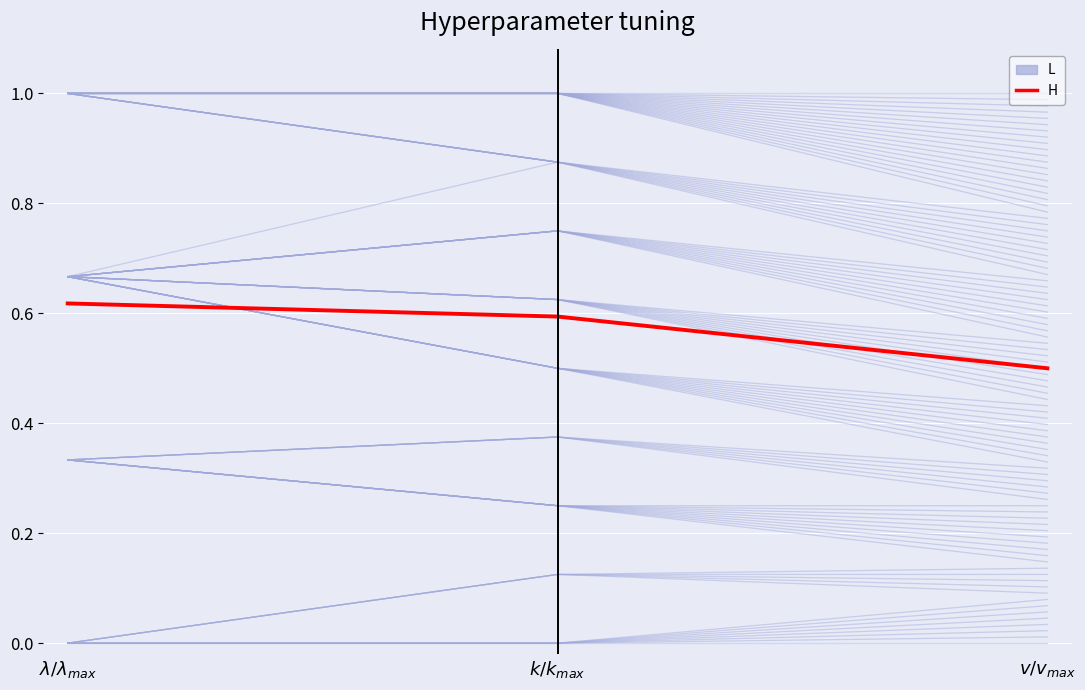

Is this an area chart (filled region under the line)?

No